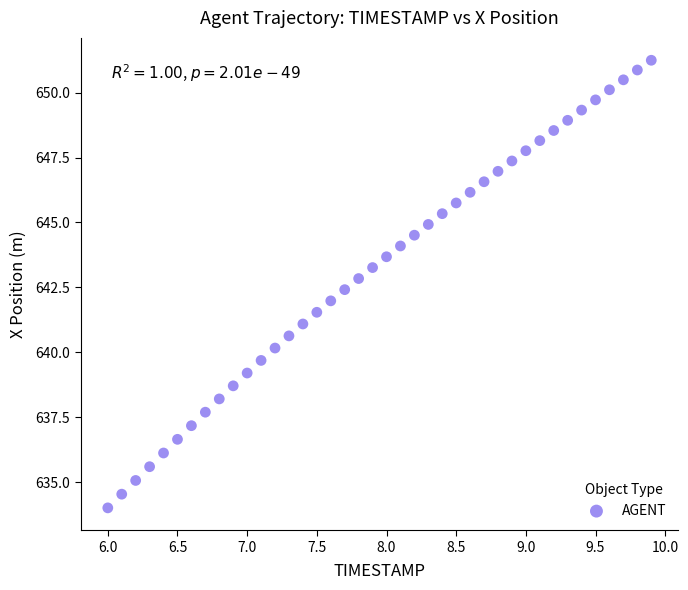

What is the range of X values (max minus min)?

3.9